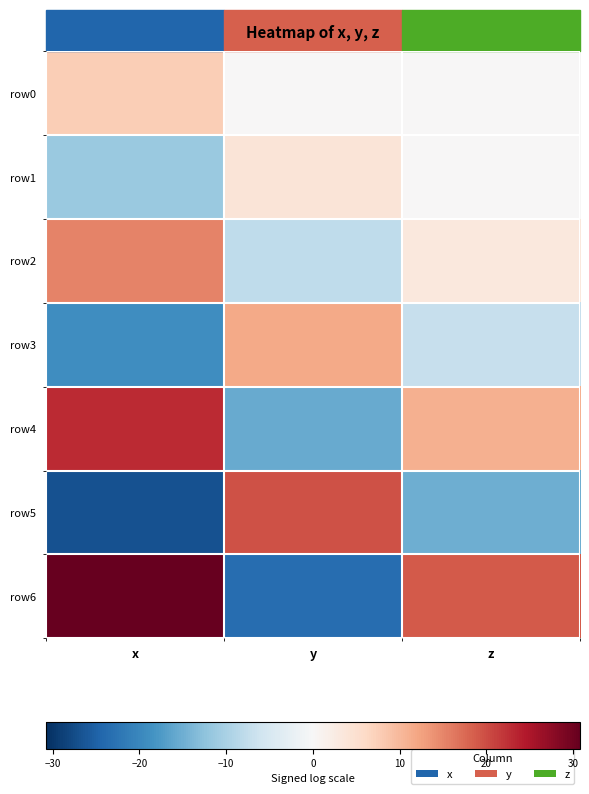

Rank the series by their maximum value, from highest to lowest.

row6, row4, row5, row2, row3, row0, row1